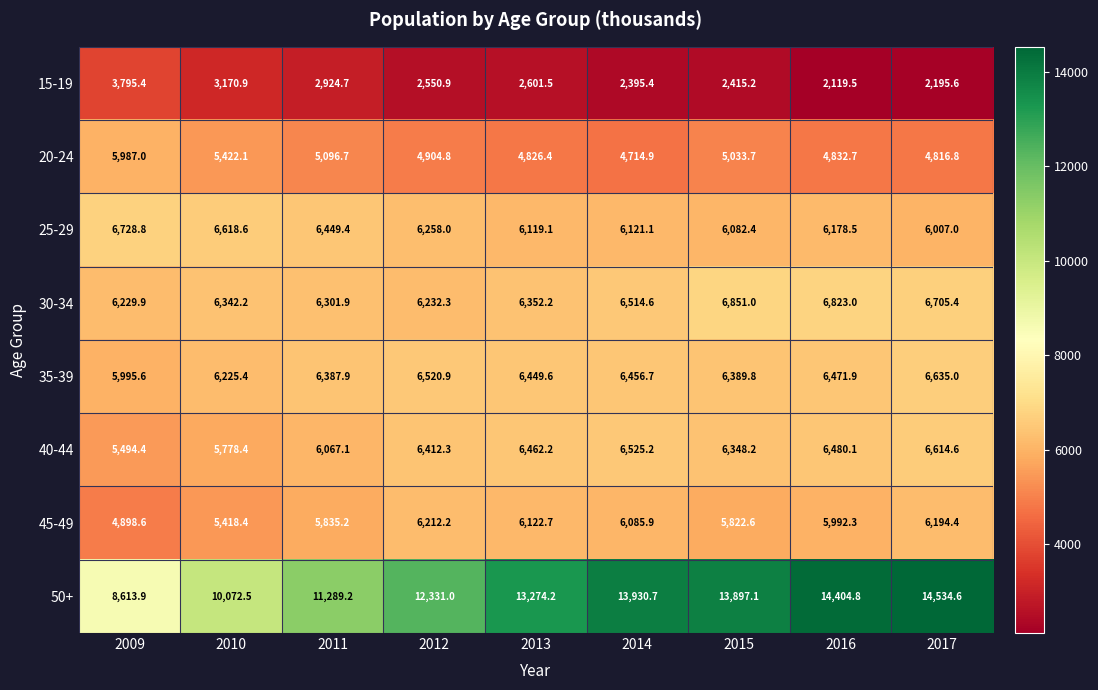

What is the minimum value shown in the chart?

2119.5